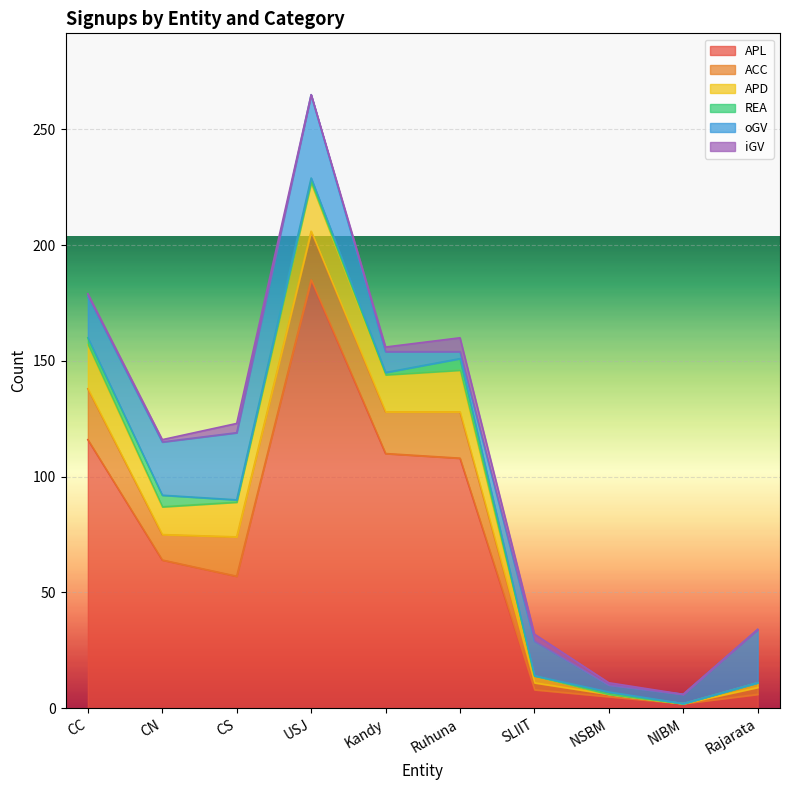

Where is the first local minimum for ACC?

CN